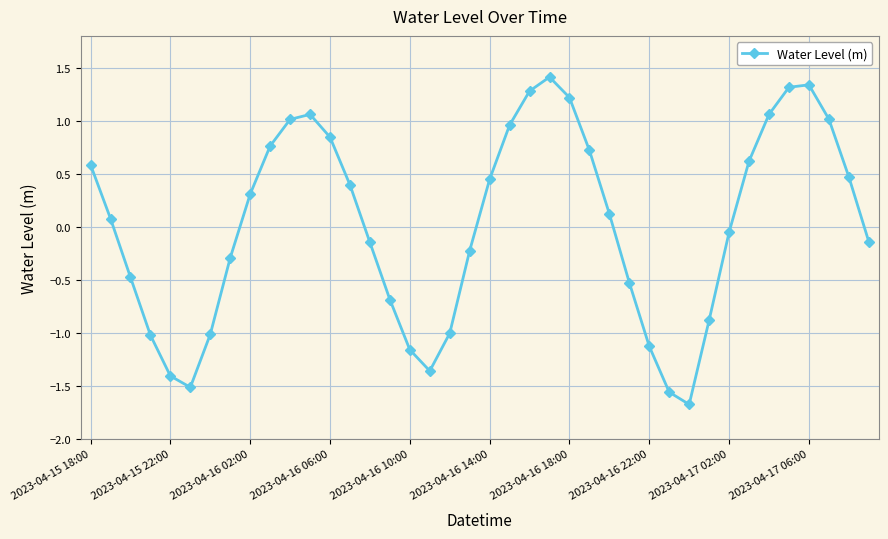

How many series are shown in this chart?

1